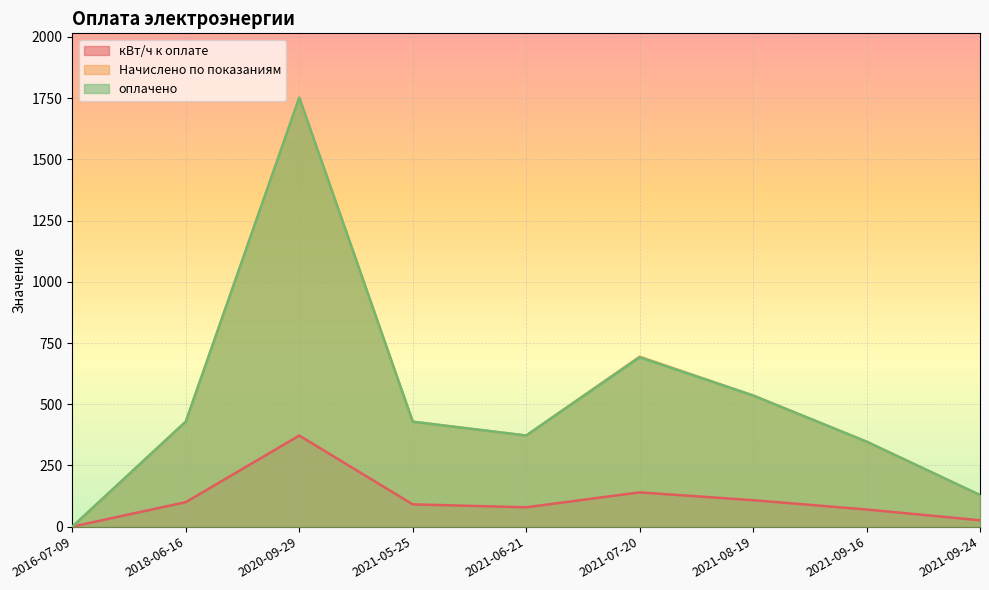

True or false: Начислено по показаниям and оплачено cross at least once.

False